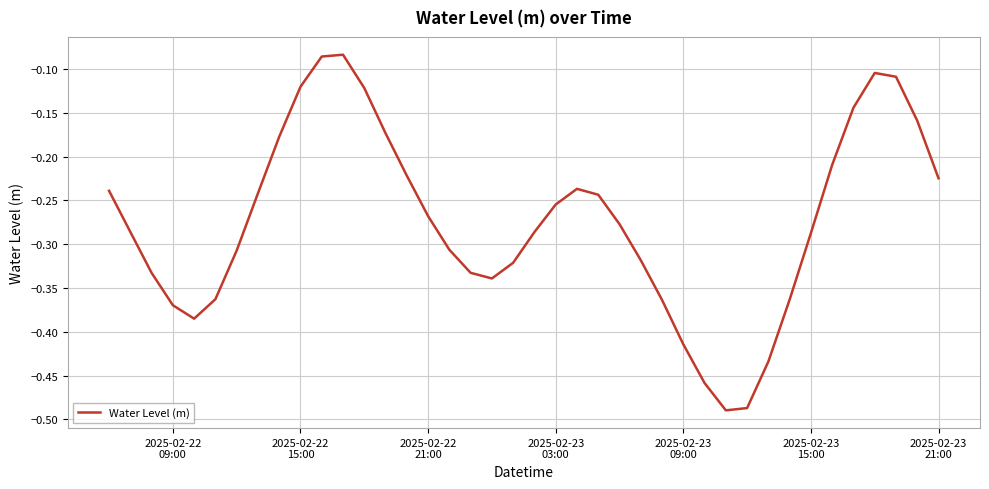

What is the difference between the maximum and minimum values?

0.4